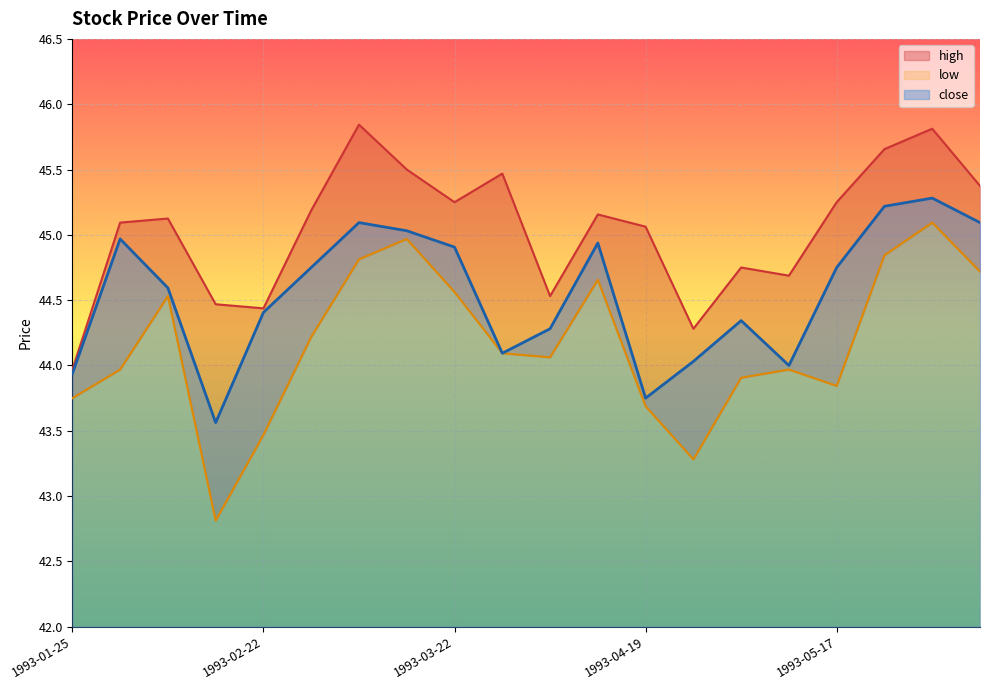

Which label corresponds to the smallest value in the chart?

1993-02-15